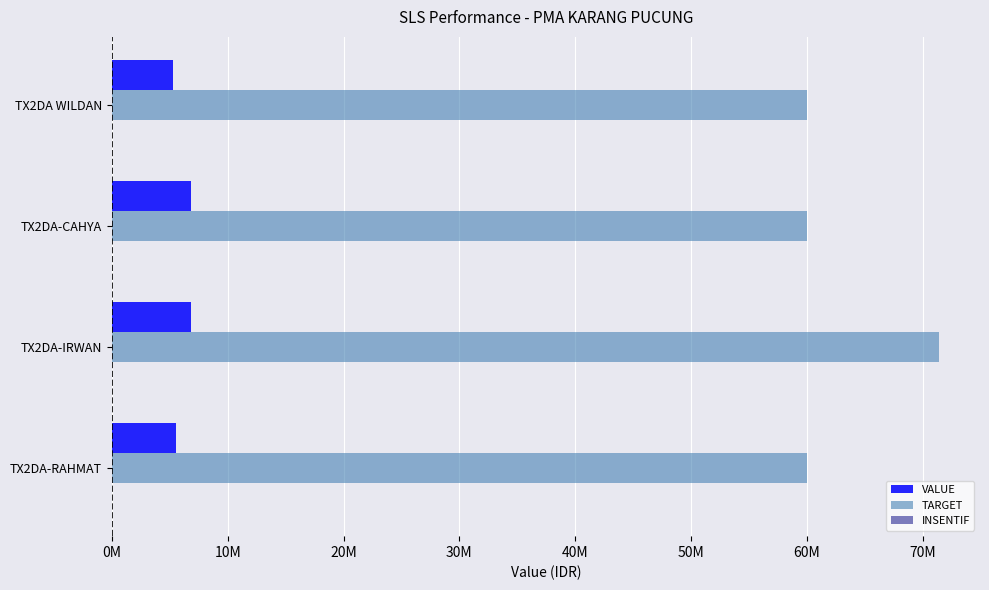

List the series in order of their peak value, lowest first.

VALUE, TARGET